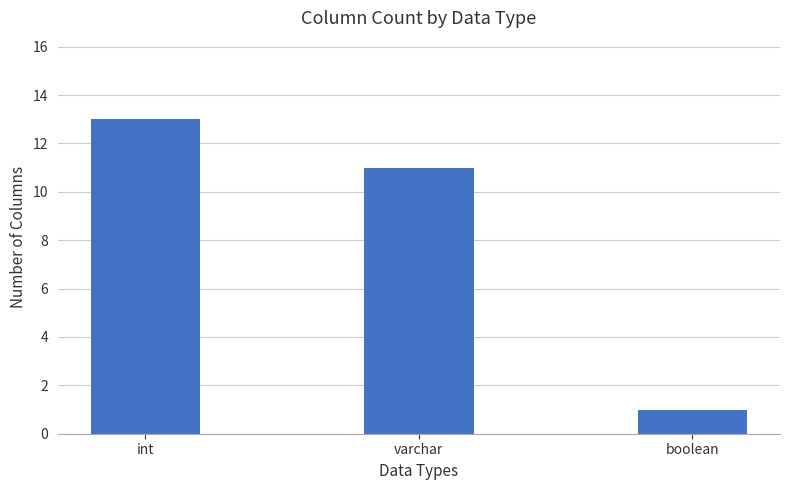

Reading right to left, list all the values displayed in this chart.

1	11	13